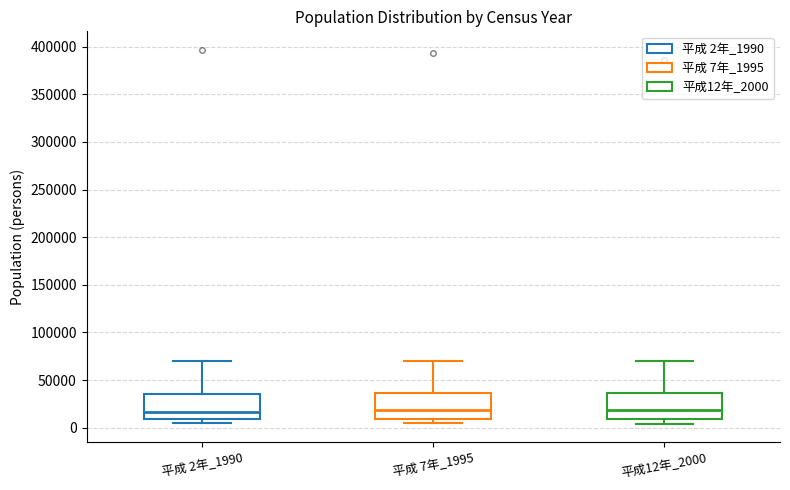

Where is the lower edge of the box for 平成 2年_1990 on the y-axis? The values are not printed on the chart, so give them approximately, as read against the axis.

10000